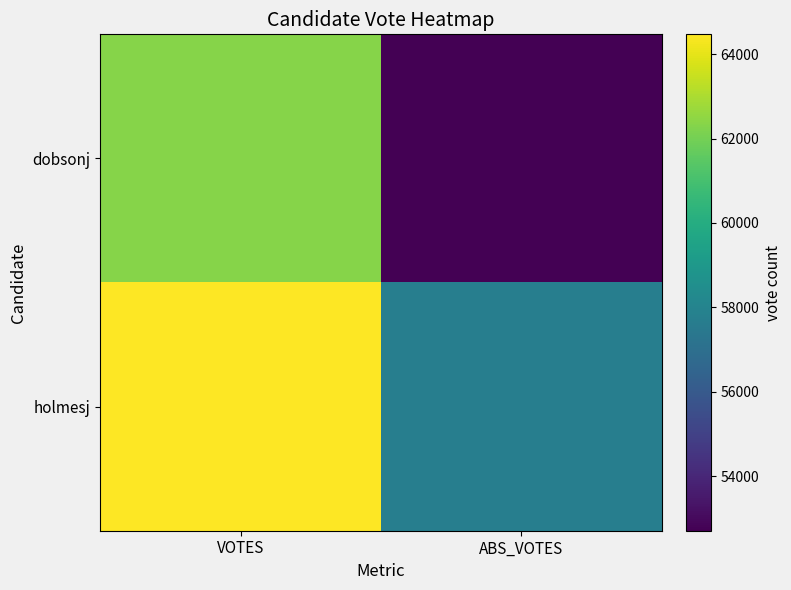

Rank the series at ABS_VOTES from lowest to highest value.

dobsonj, holmesj